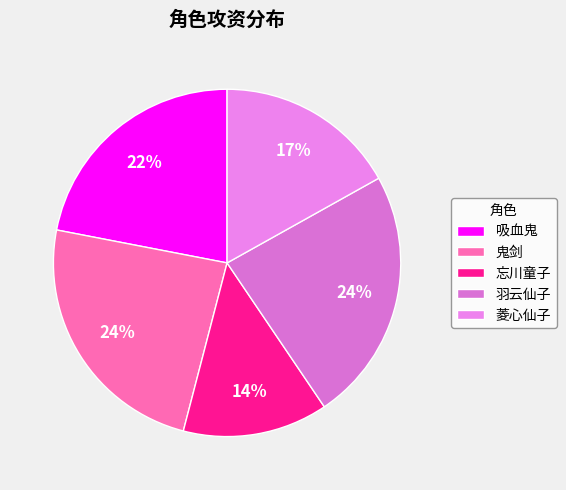

What portion of the pie excludes 忘川童子?

86.5%